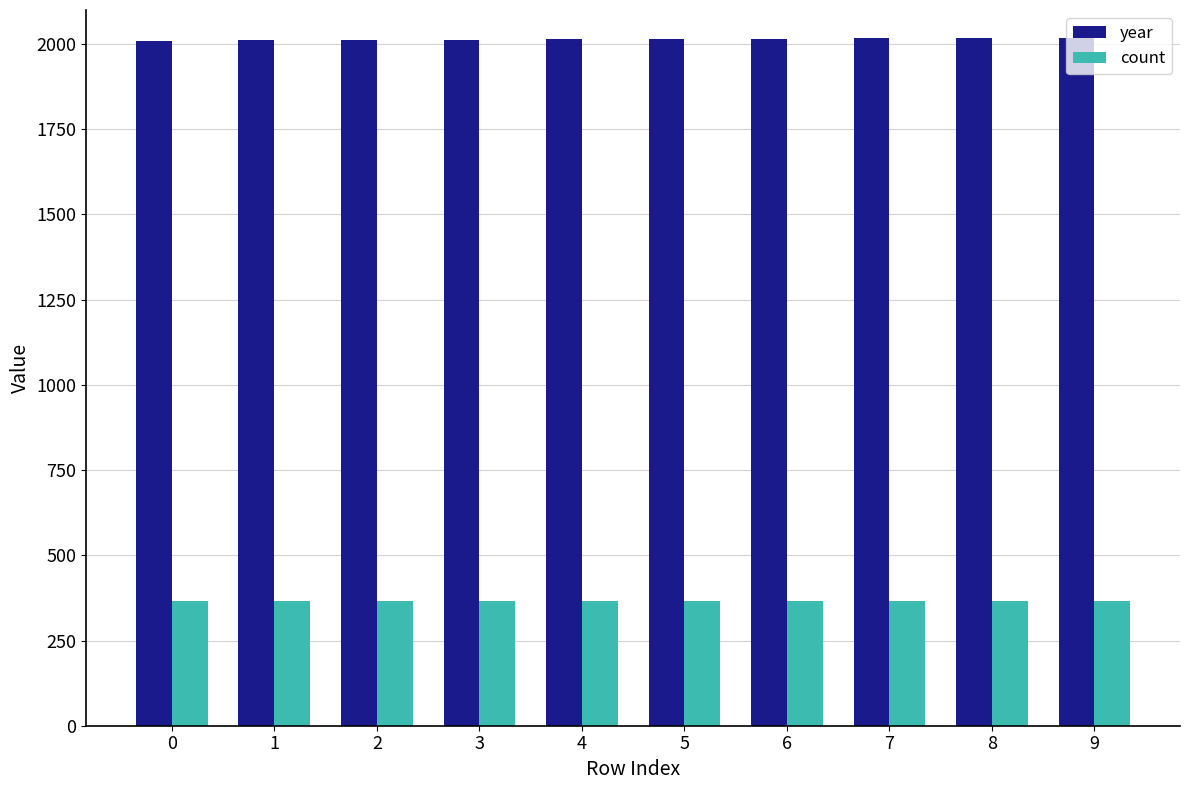

At how many categories does at least one series exceed 867?

10